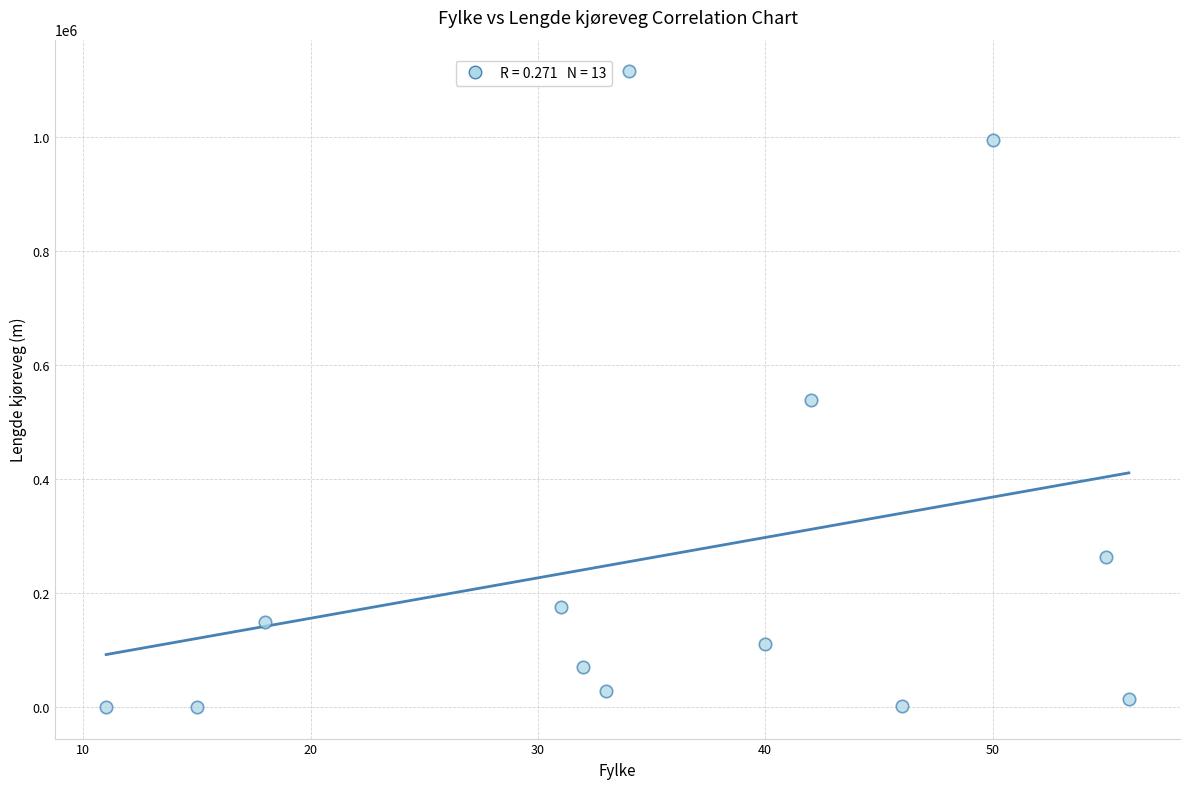

What Y value in the scatter plot is closest to 558029?

539749